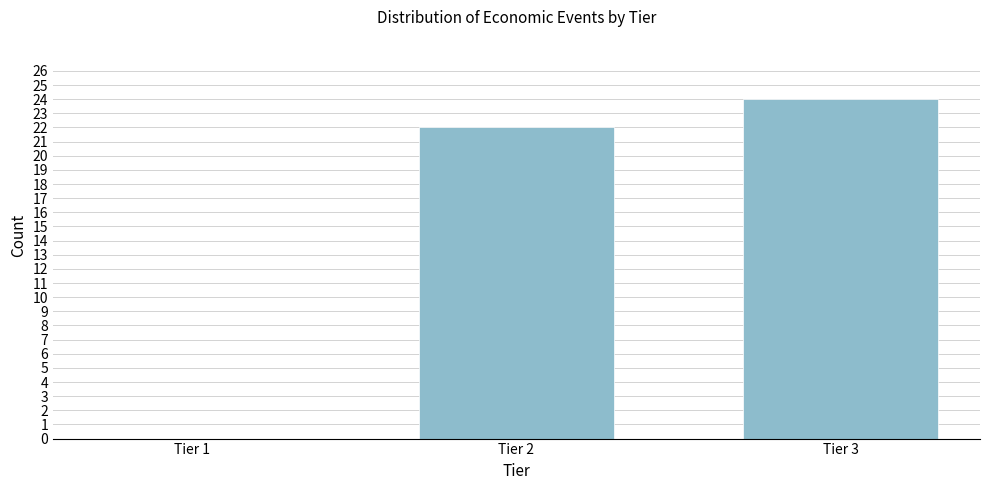

Reading left to right, what are all the values shown in this chart?

Tier 1=0	Tier 2=22	Tier 3=24